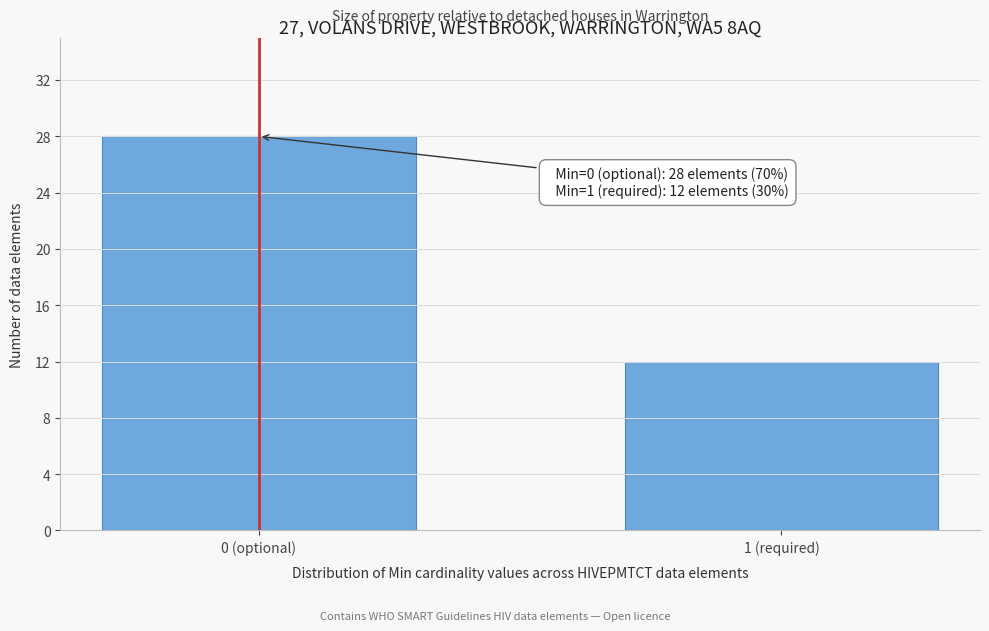

Reading left to right, extract all data points from this chart.

28	12